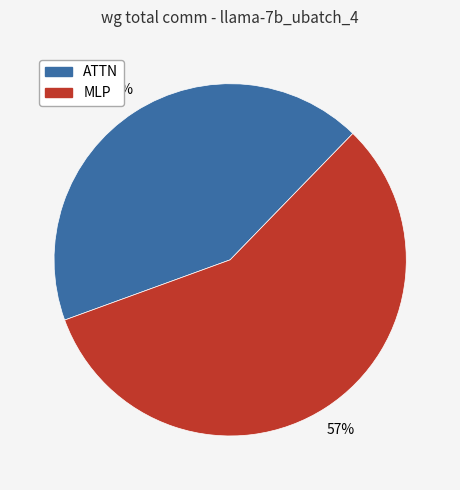

Does MLP represent more than half of the total?

Yes